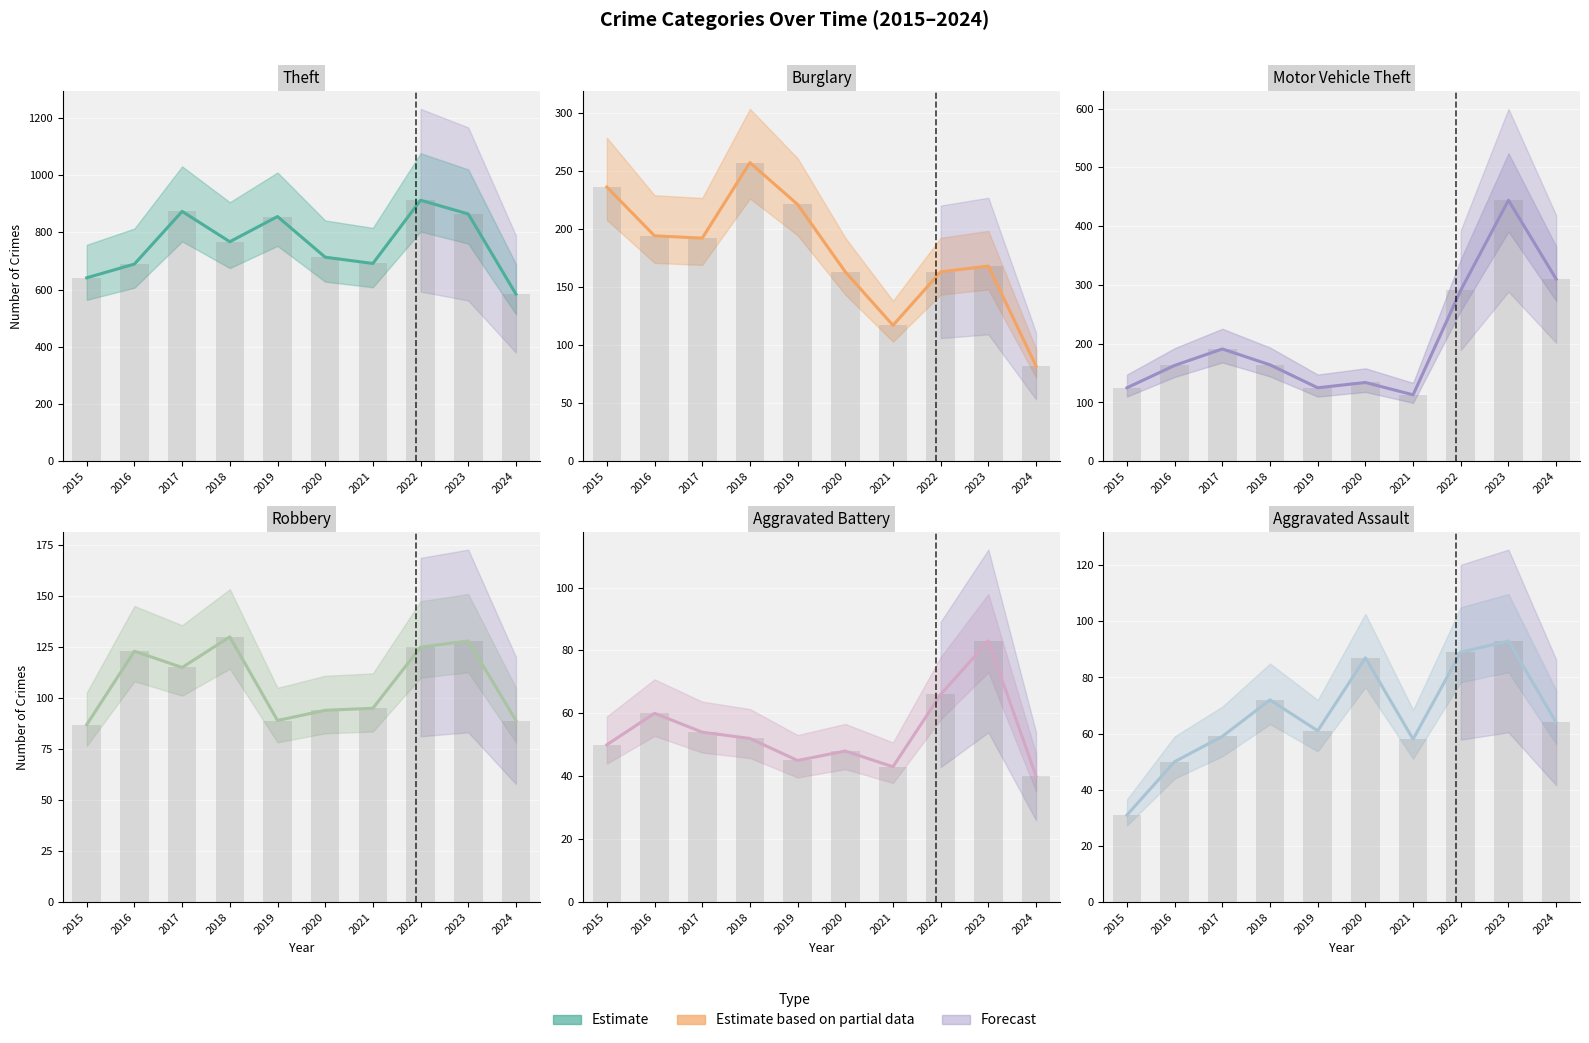

The value of Burglary at 2015 is 382. True or false?

False